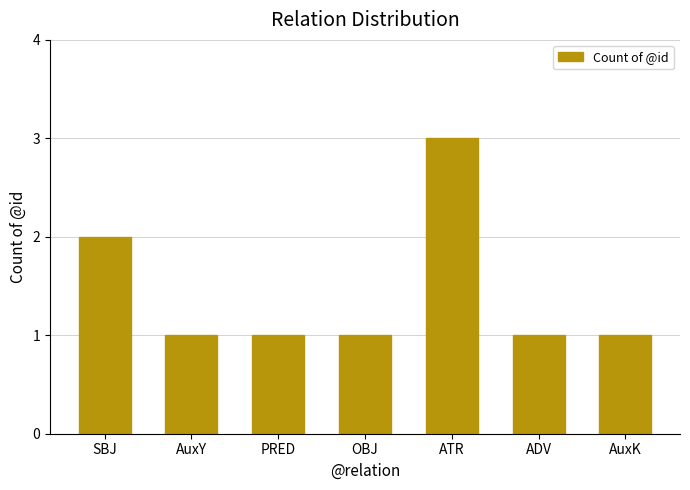

What is the difference between the maximum and minimum values?

2